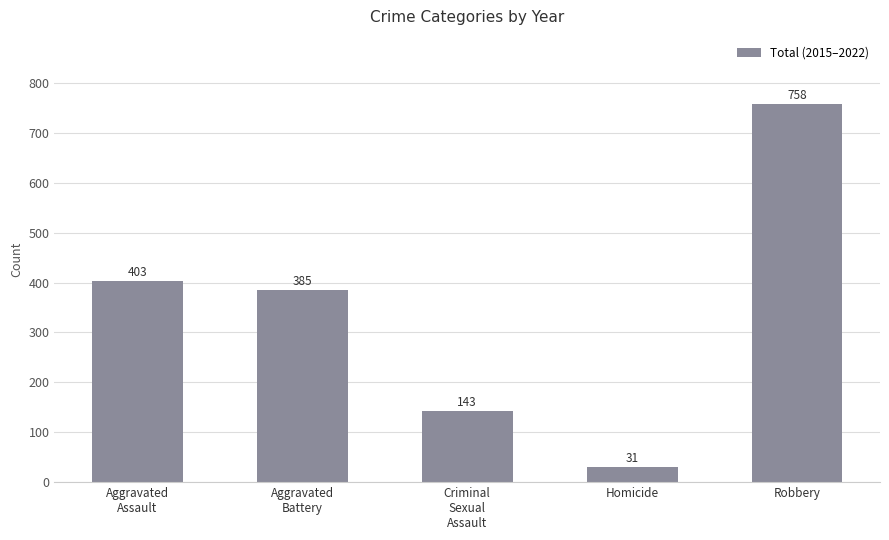

How many distinct data groups are displayed?

1